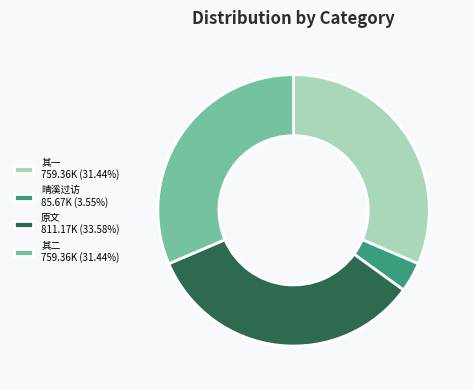

Combined, do 其二 759.36K (31.44%) and 其一 759.36K (31.44%) account for over 50%?

Yes